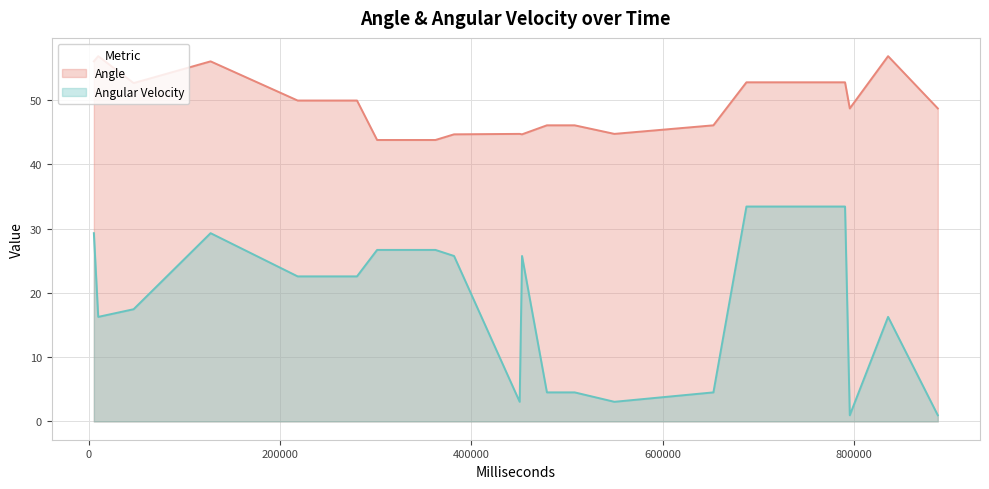

What is the difference between the highest and lowest values at 127475?

26.7